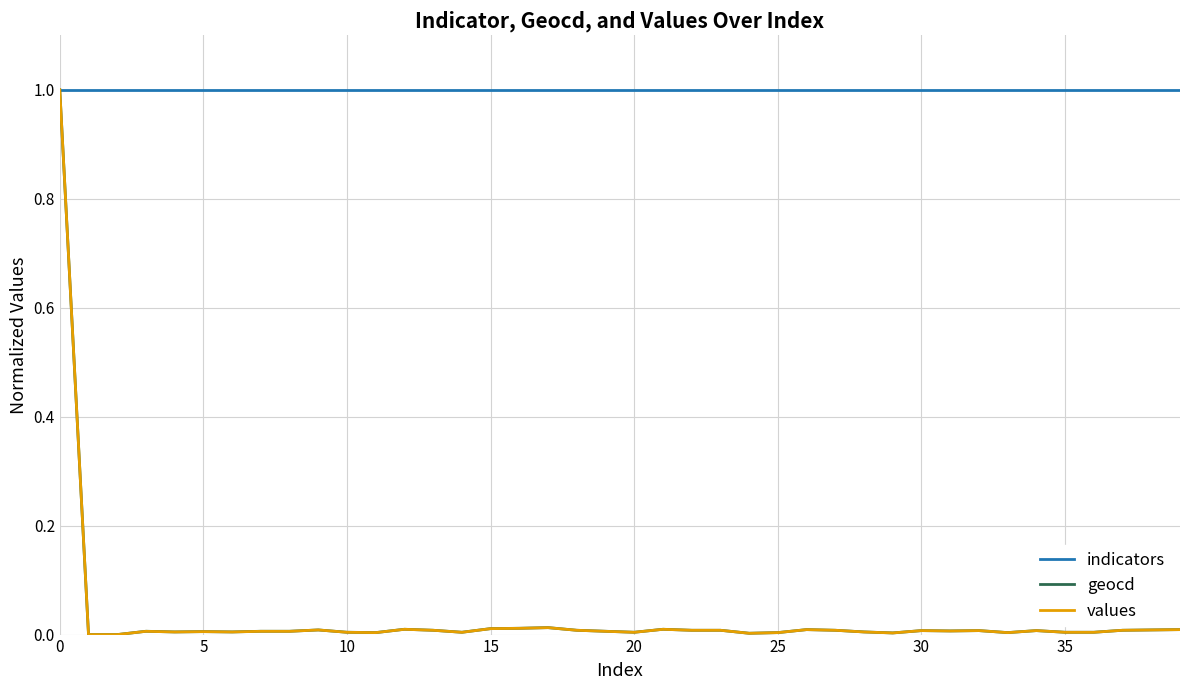

What is the maximum value for geocd?

1.0